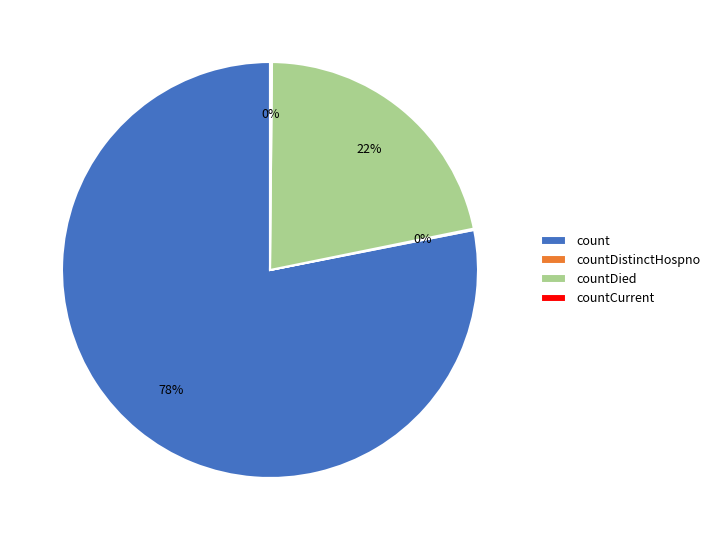

Does any single category account for the majority?

Yes